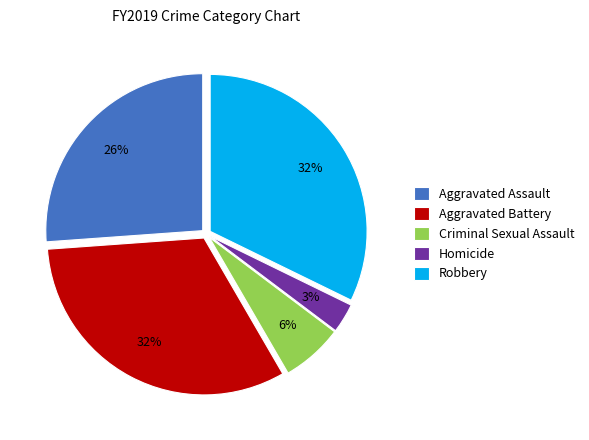

How many slices are in this pie chart?

5